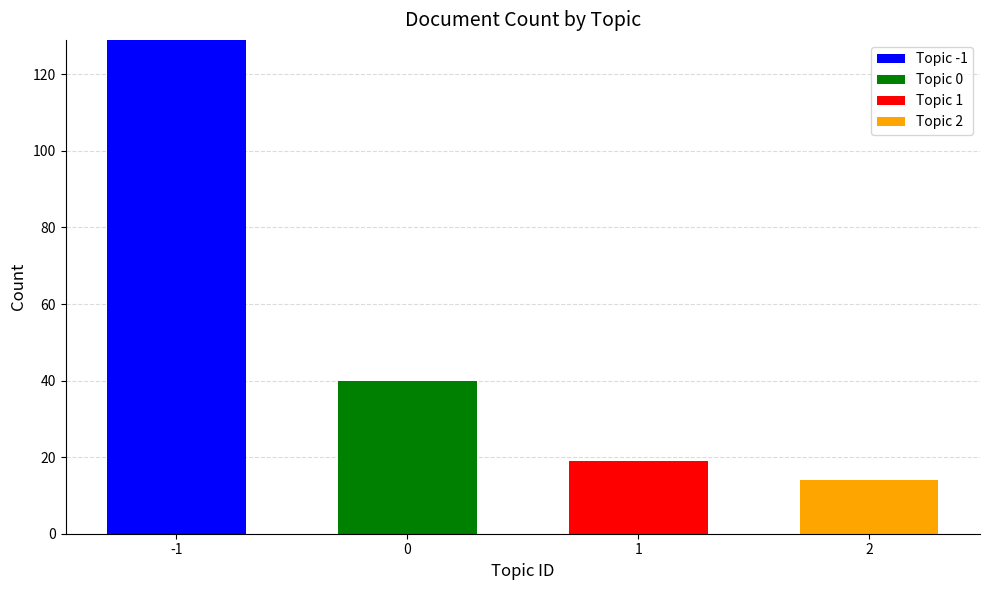

Reading left to right, transcribe the values for Topic -1.

-1=129	0=0	1=0	2=0